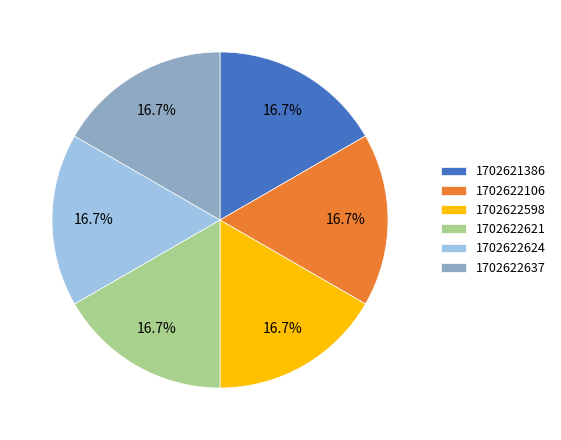

Approximately how many times larger is the value at 1702622624 compared to 1702622637?

1.0